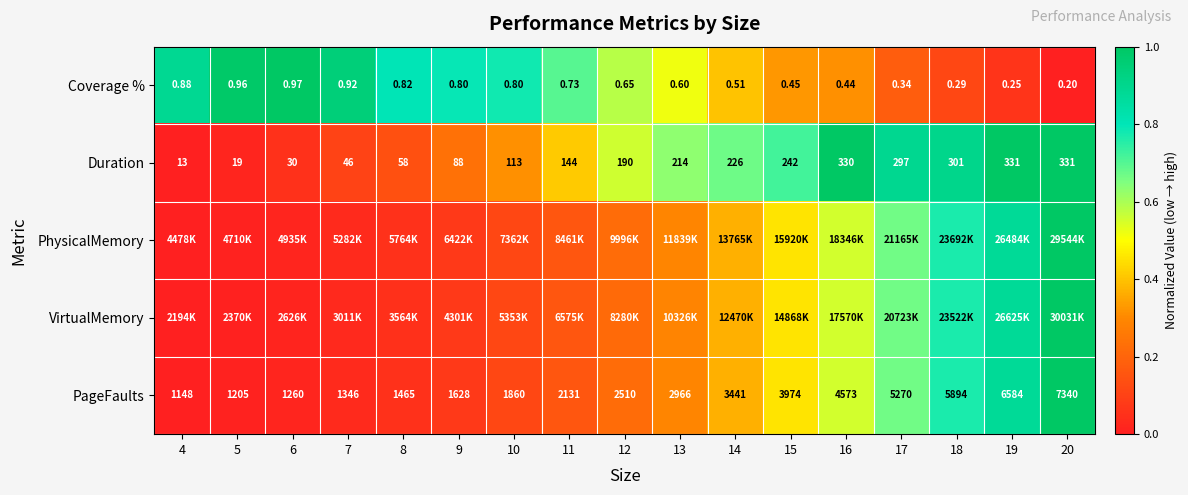

What is the greatest value displayed?

1.0